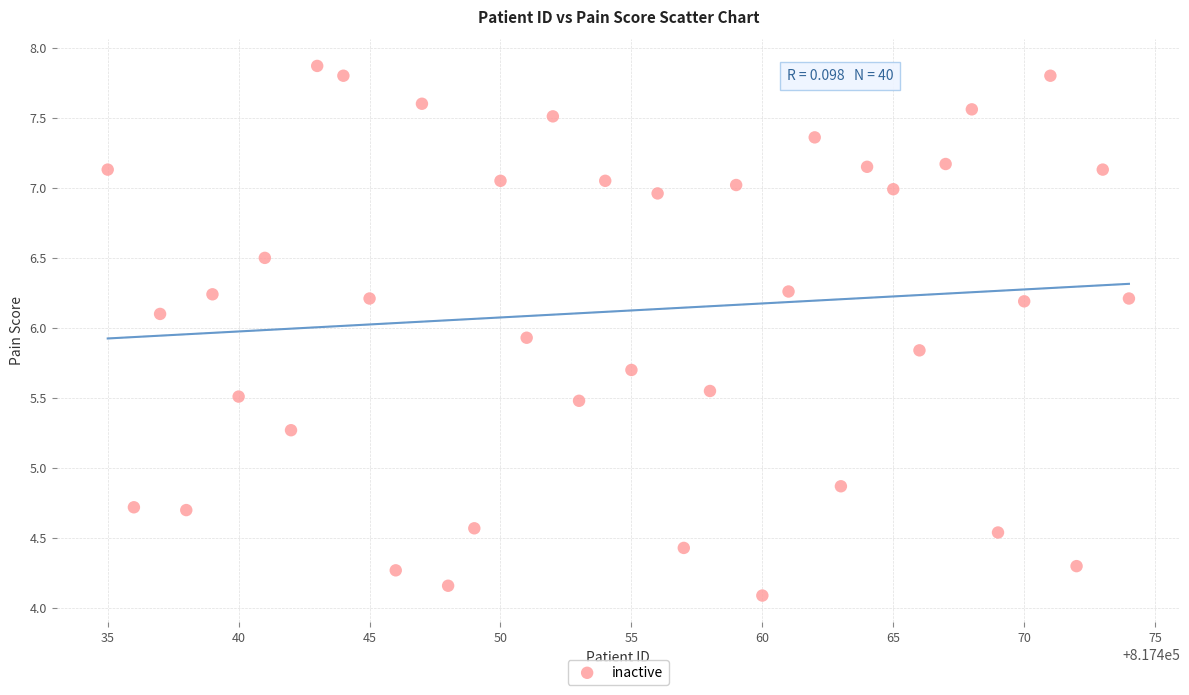

What is the range of X values (max minus min)?

39.0